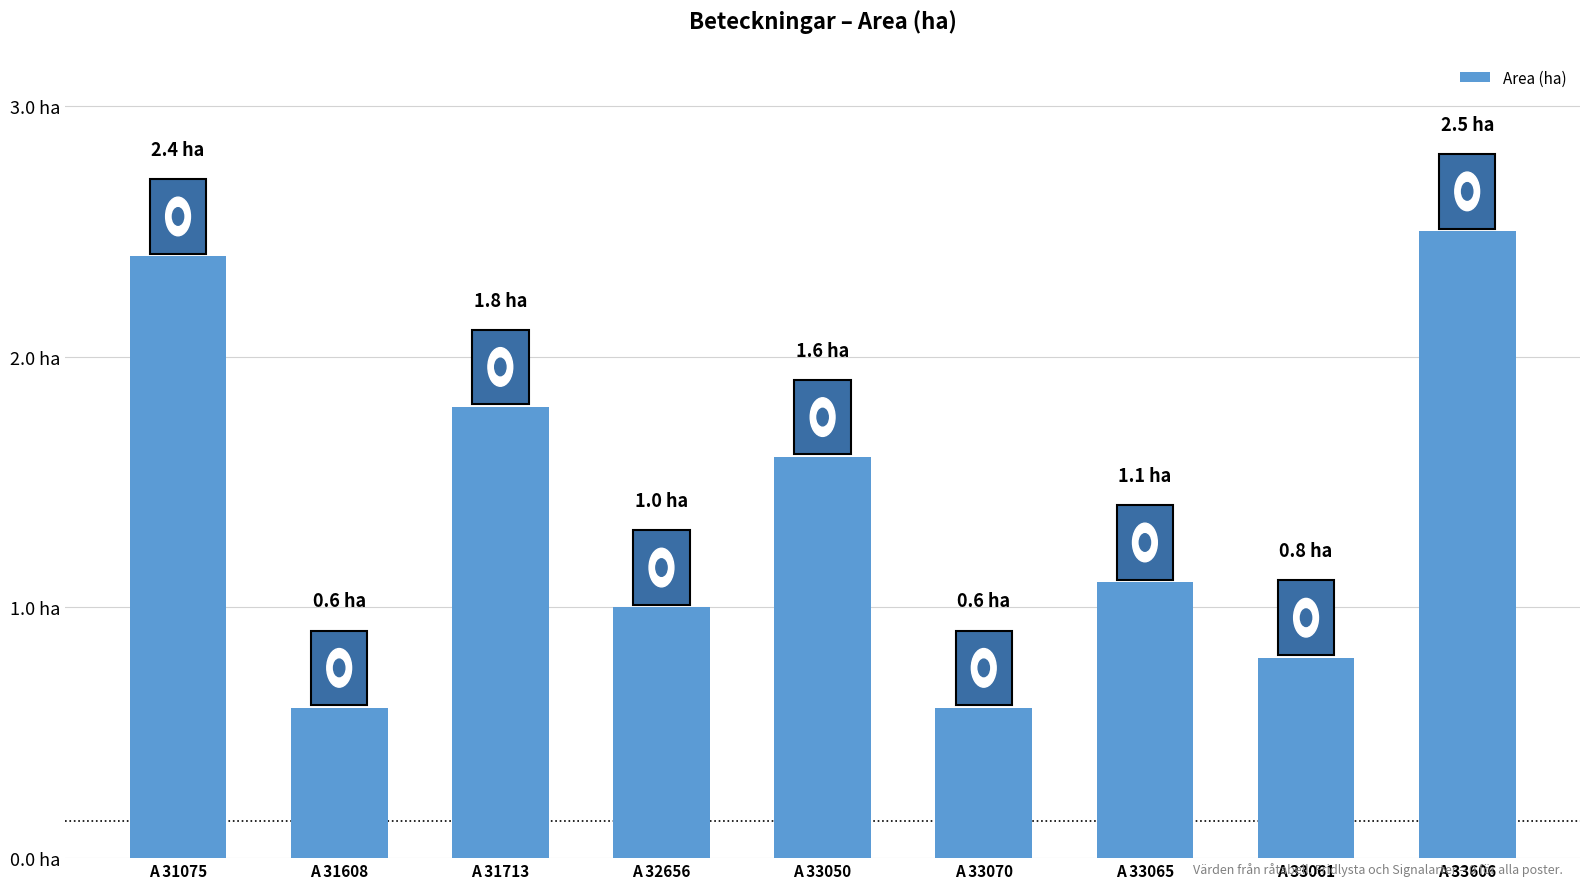

Are the bars grouped side by side (vs. stacked)?

No